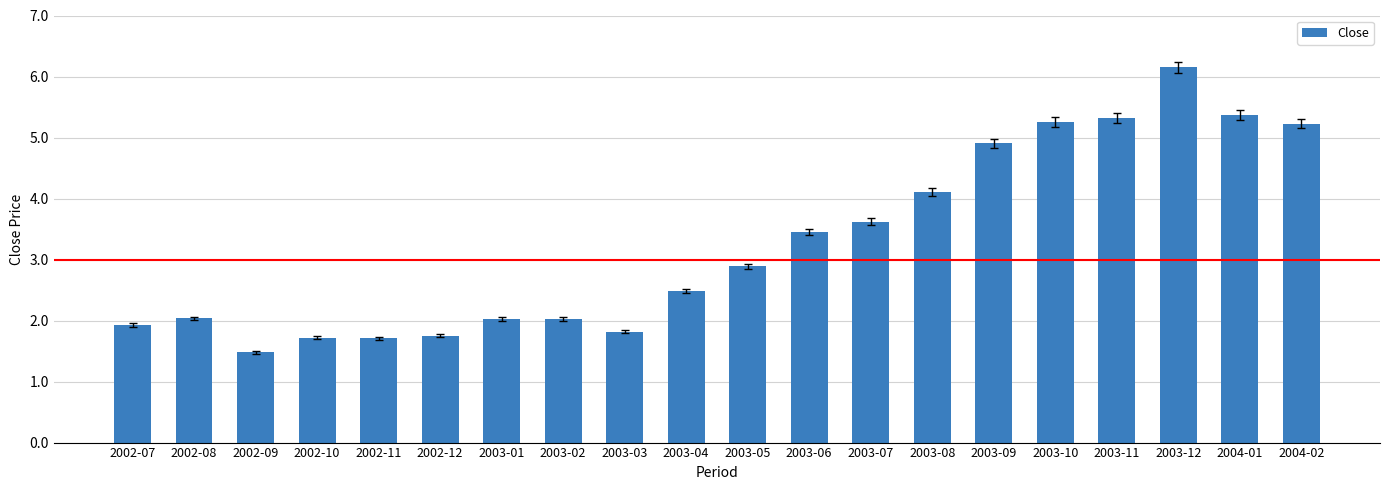

Where is the data nearest to the value 3?

2003-05